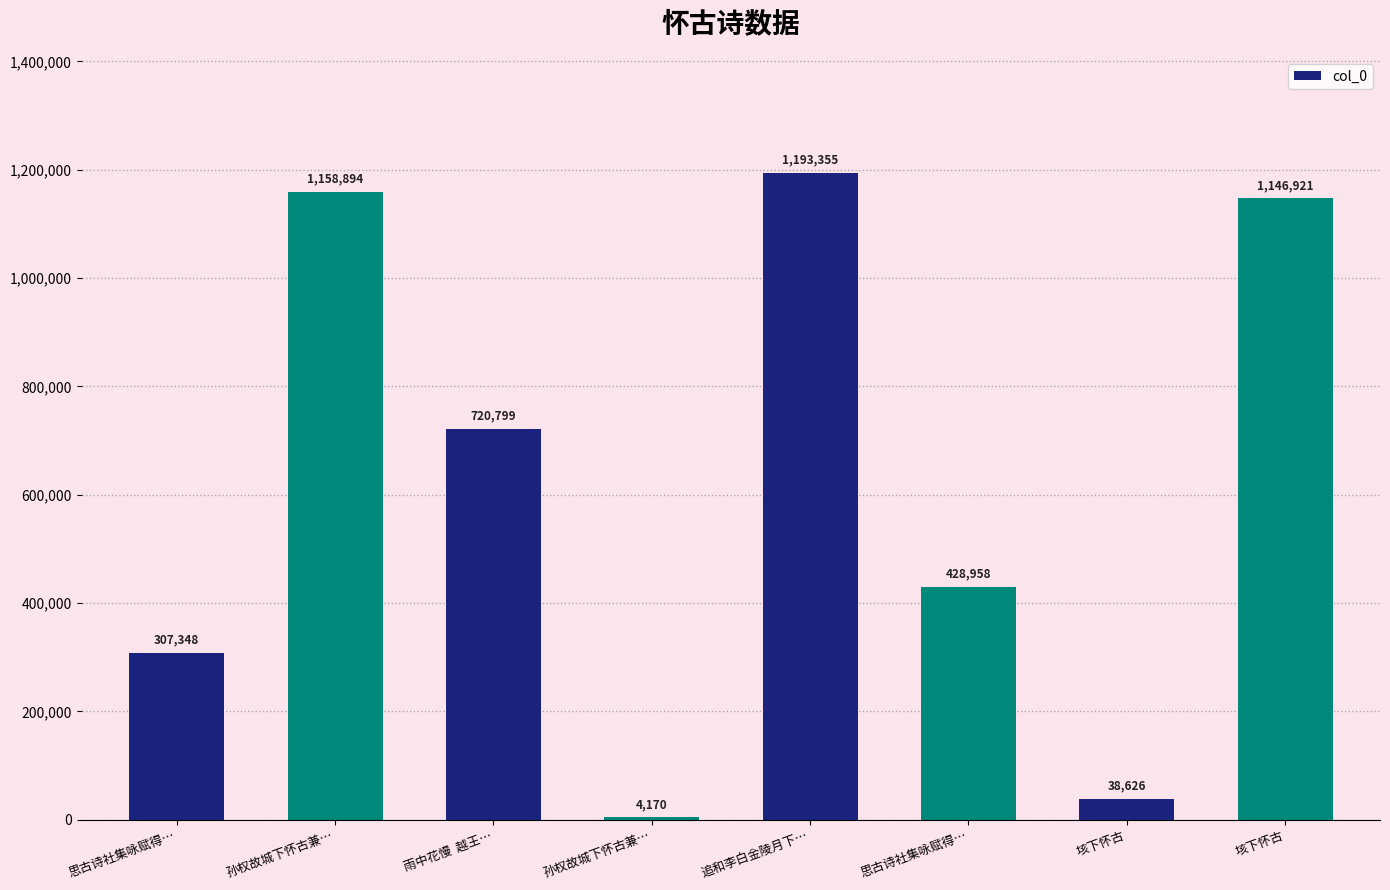

Rank the categories by value from highest to lowest.

追和李白金陵月下…, 孙权故城下怀古兼…, 垓下怀古, 雨中花慢  越王…, 思古诗社集咏赋得…, 思古诗社集咏赋得…, 垓下怀古, 孙权故城下怀古兼…